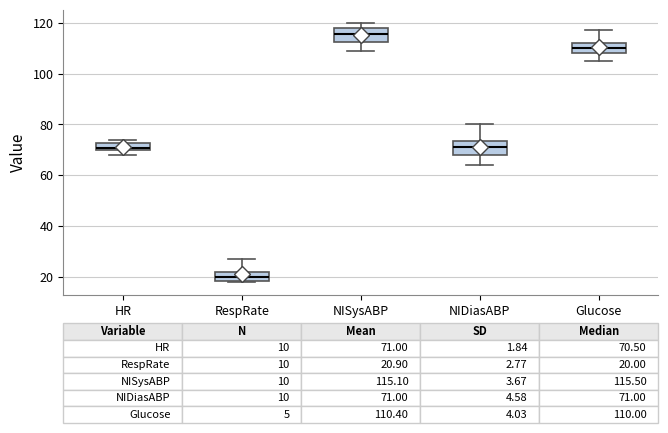

Which box has the highest median line?

NISysABP